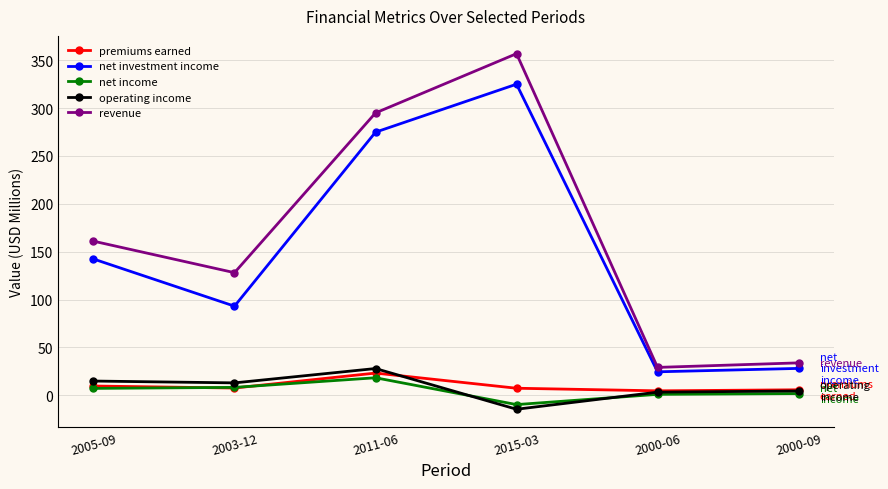

The value of operating income at 2015-03 is -14.6. True or false?

True